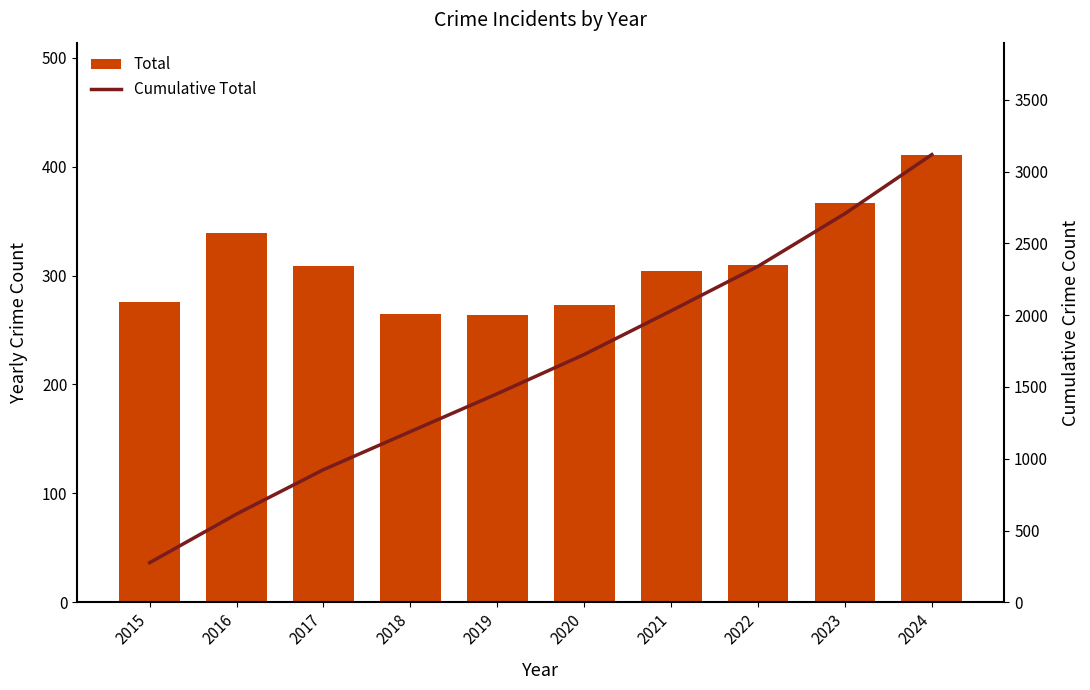

How many categories are shown in the chart?

10